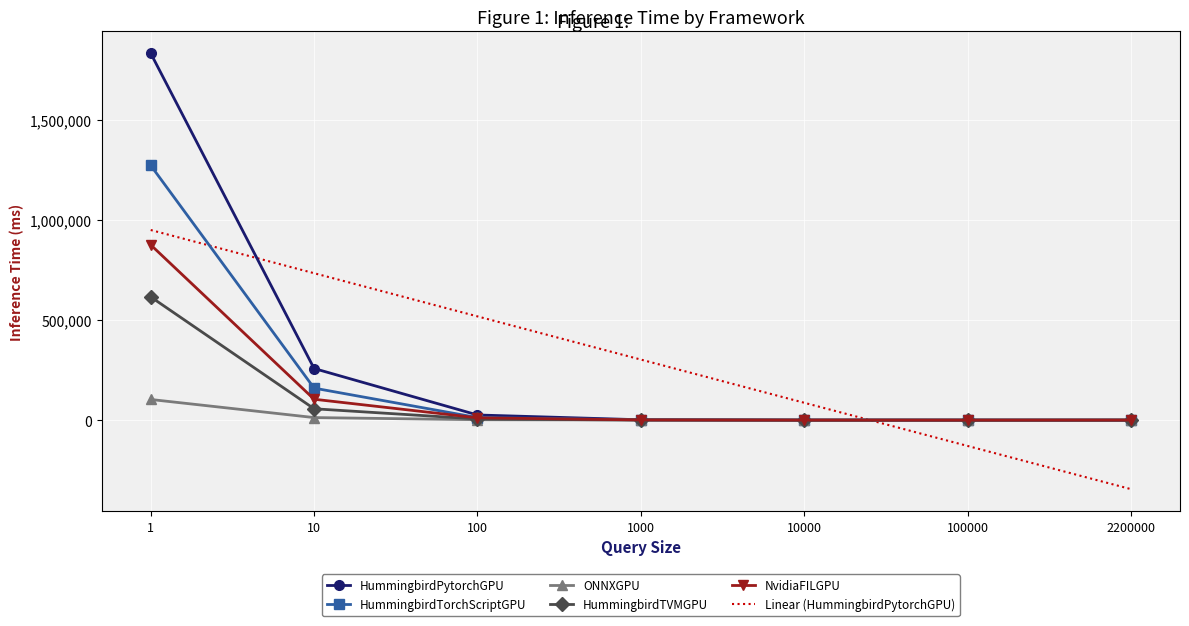

What is the total value across all series at 1?

5645959.2